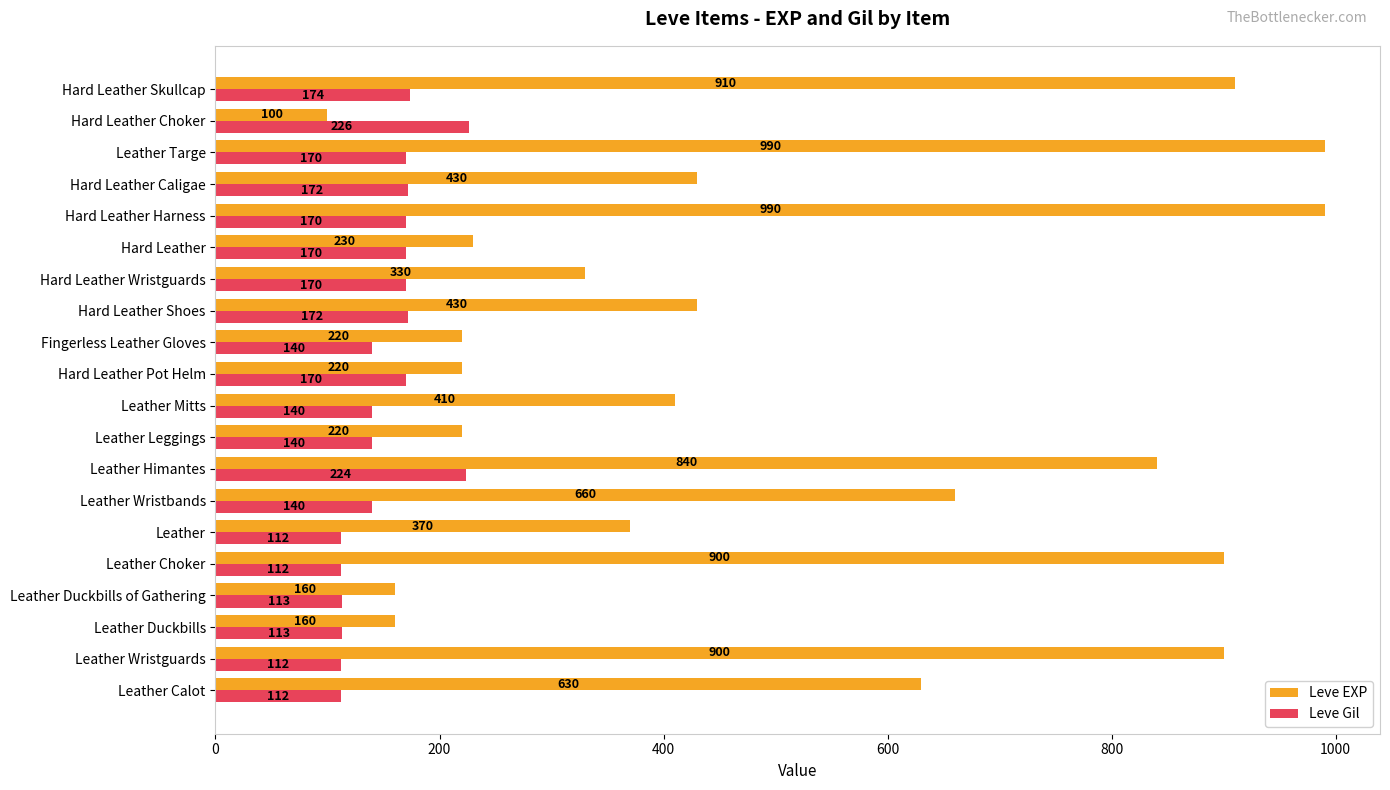

At Leather Choker, list the series in order from smallest to largest.

Leve Gil, Leve EXP